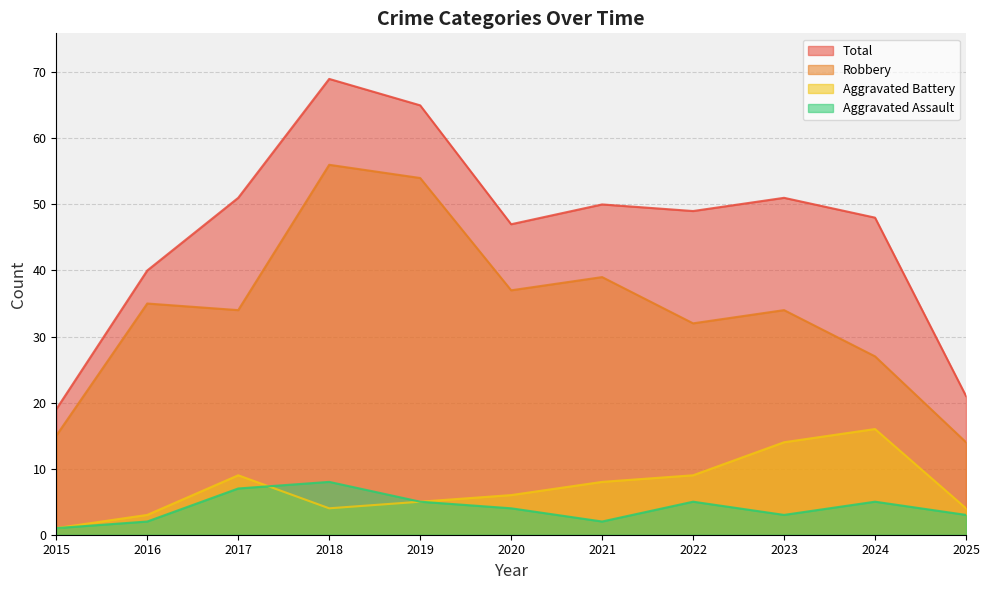

Which series has the widest spread of values?

Total